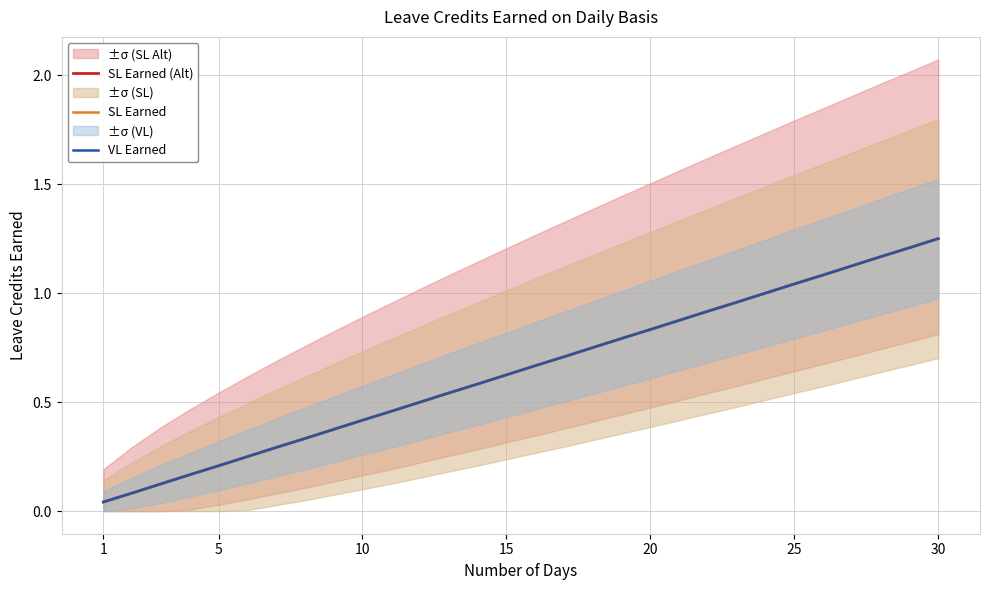

Which label corresponds to the smallest value in the chart?

1